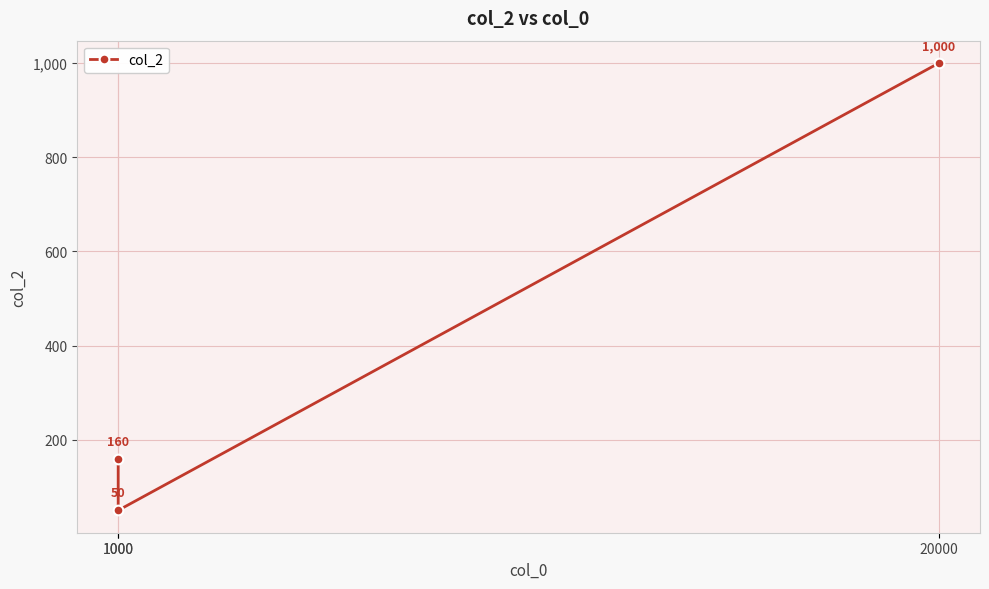

At which label is the value closest to 525?

1000